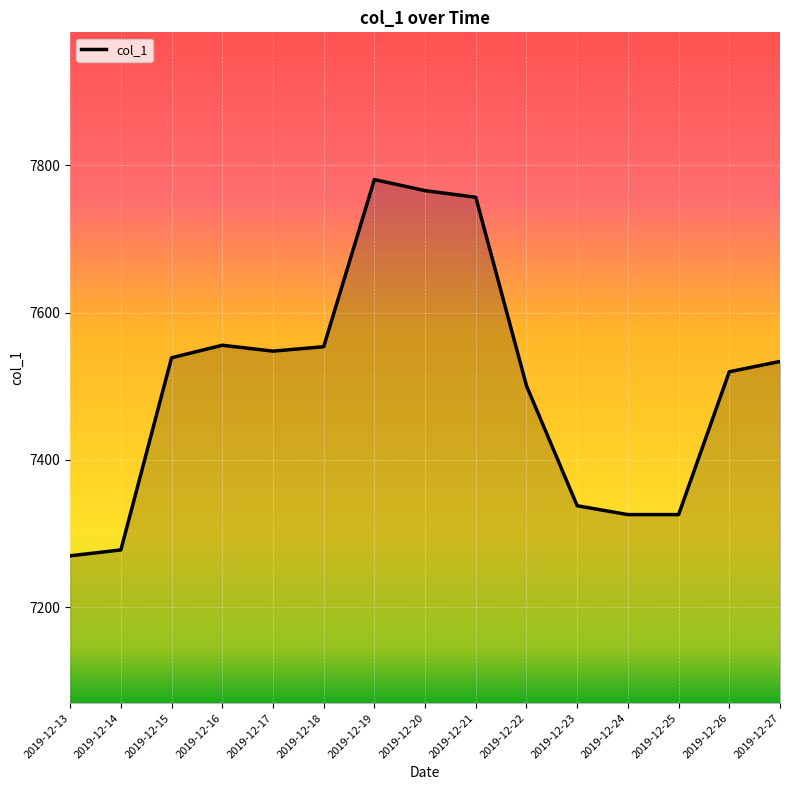

Does the chart display data point markers on the line(s)?

No